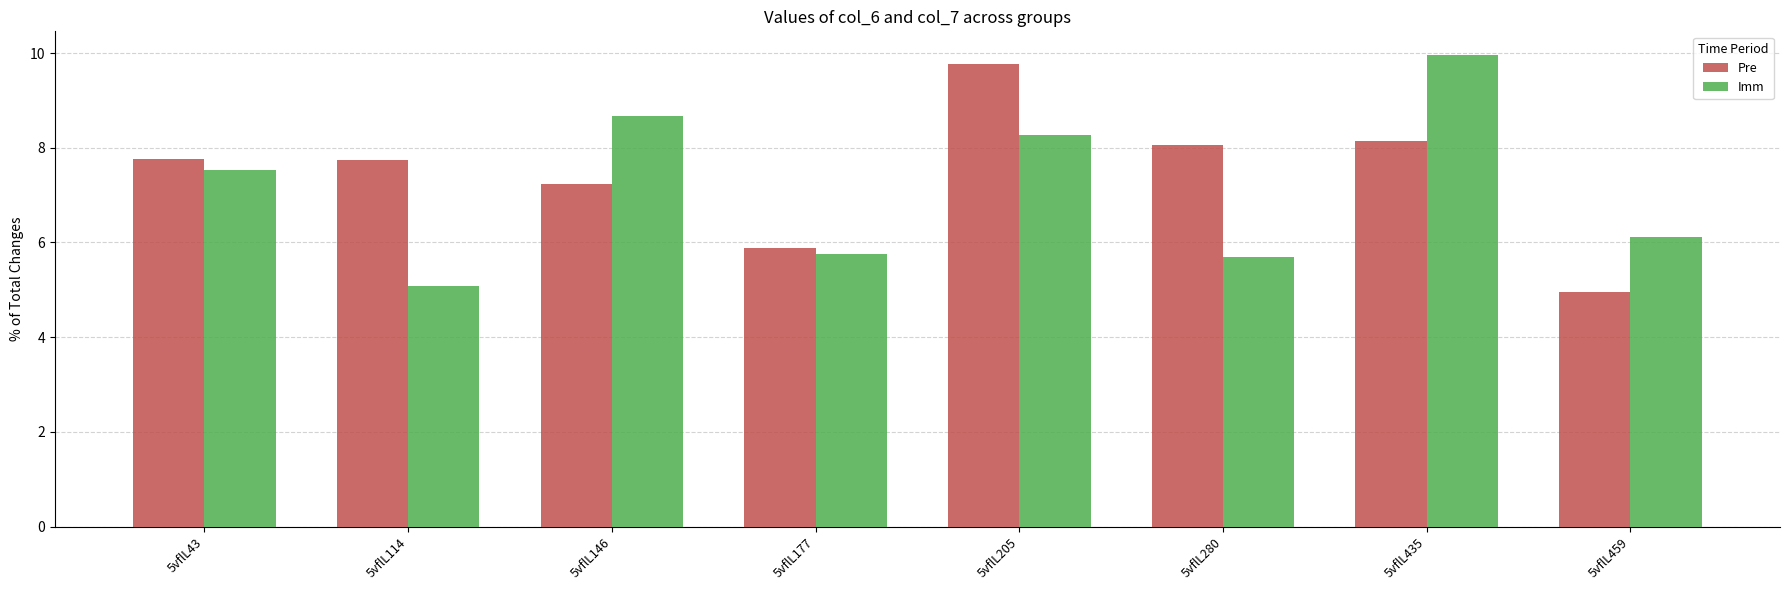

Between 5vflL114 and 5vflL280, which series saw the biggest shift?

Imm